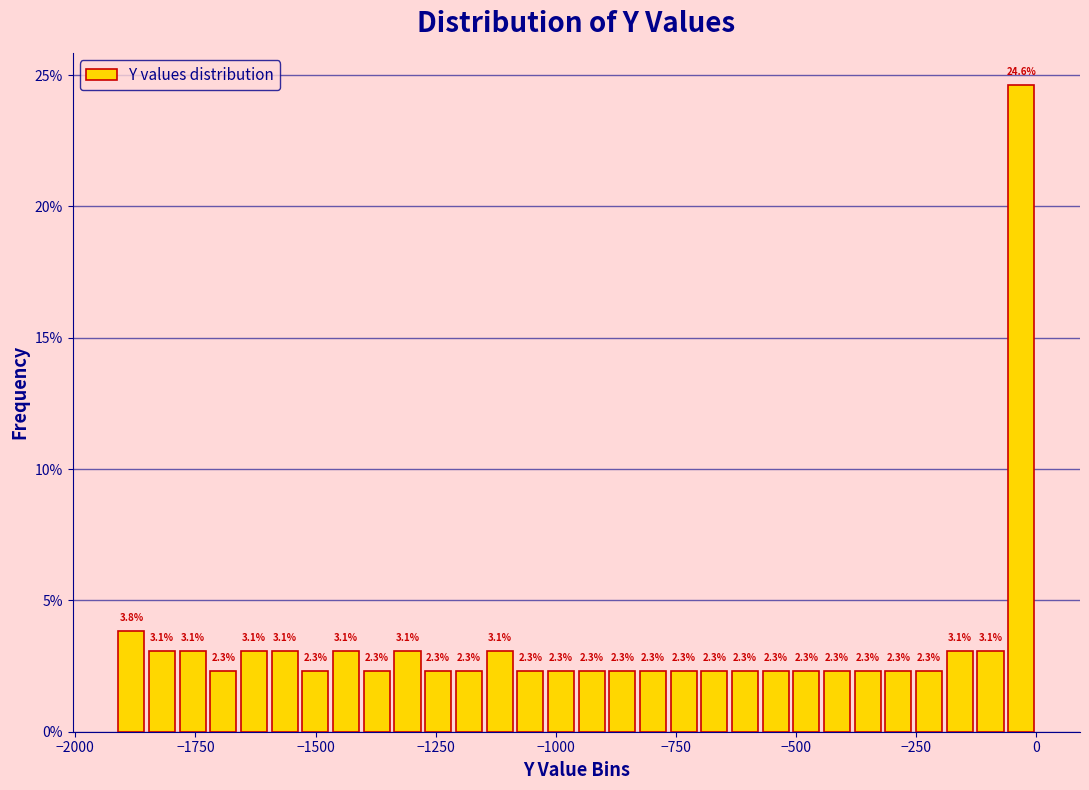

Around what value on the x-axis is the tallest bar? Give the approximate position of its centre, as read against the axis.

-50